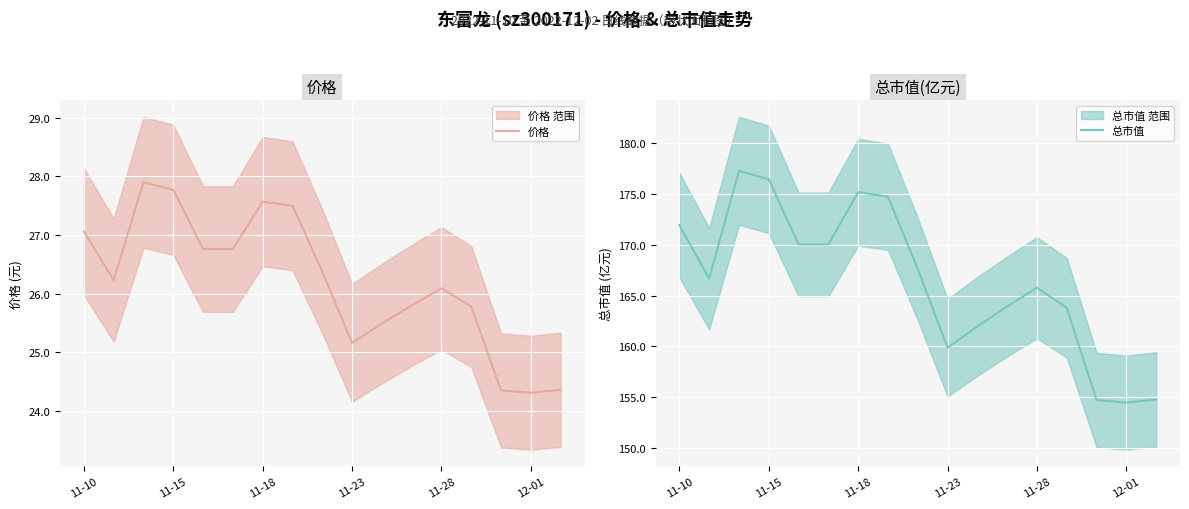

The value of 总市值 at 7 is 174.7. True or false?

True